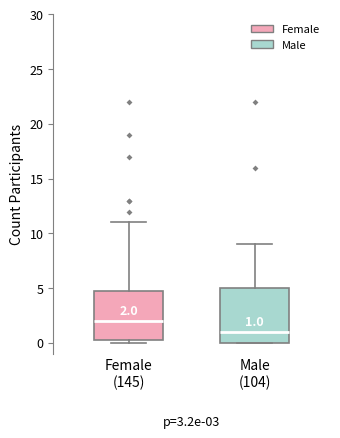

Which box has the highest median line?

Female (145)